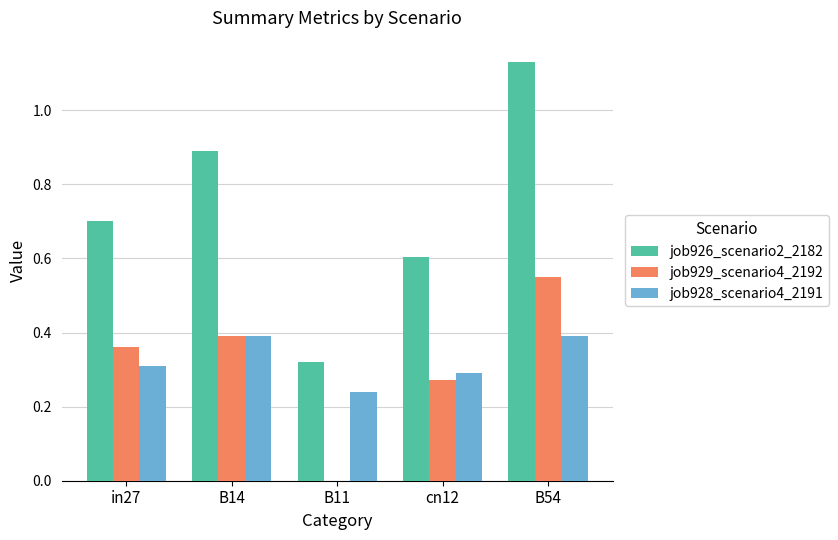

The value of job926_scenario2_2182 at in27 is 1.2. True or false?

False